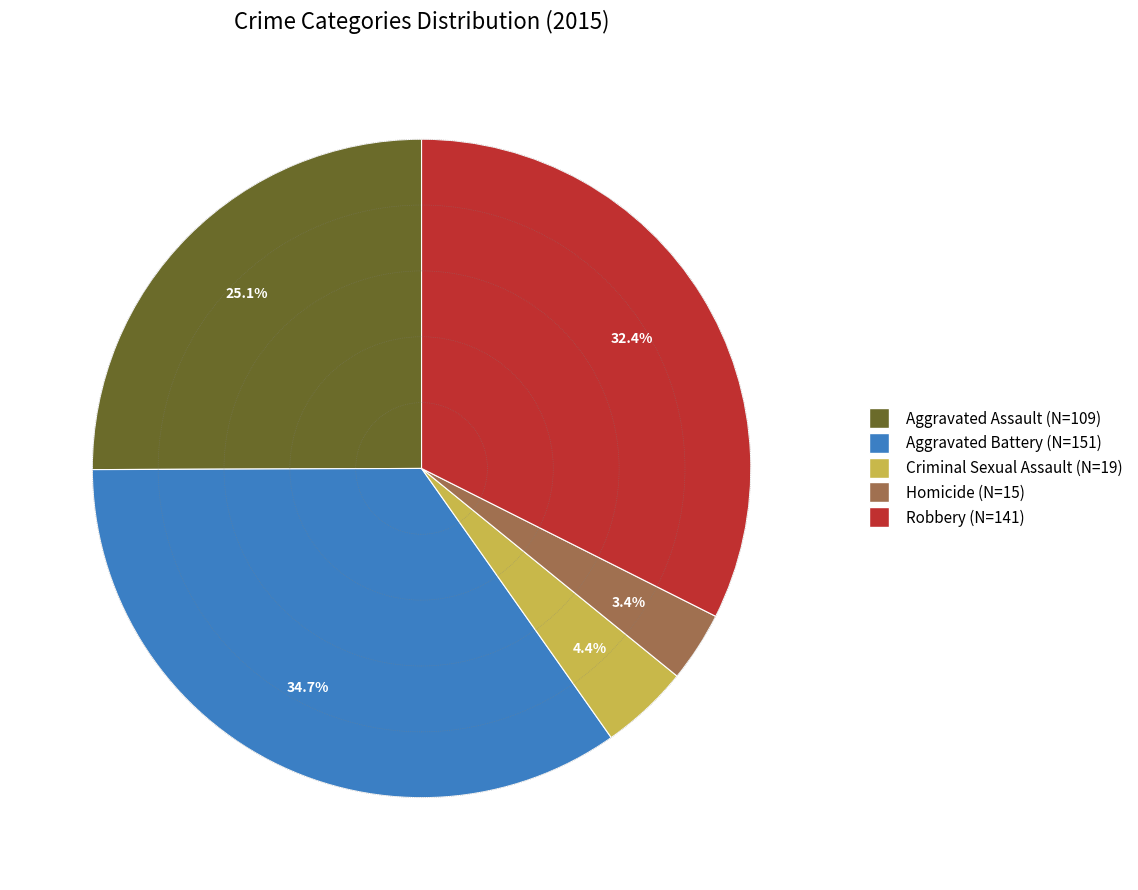

How many segments does this pie chart have?

5